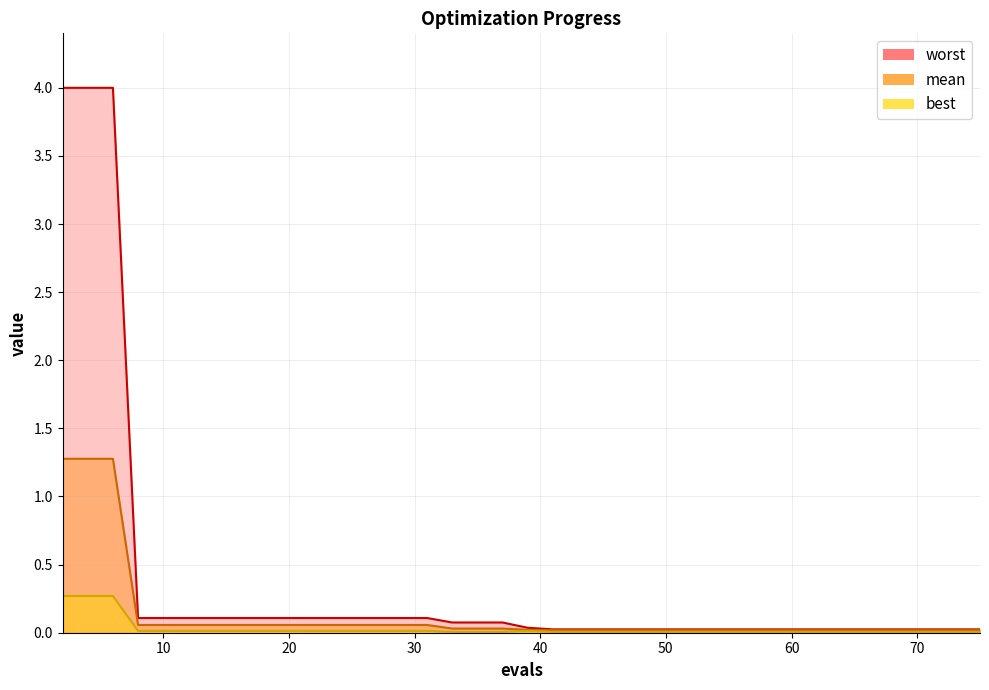

What value does the worst series have at 14?

0.1